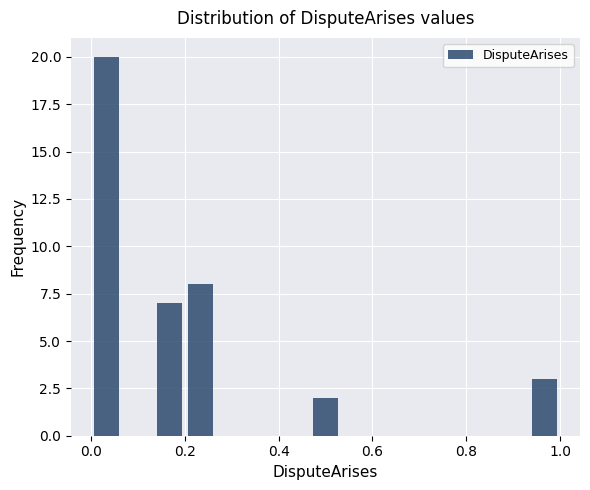

Around what value on the x-axis is the tallest bar? Give the approximate position of its centre, as read against the axis.

0.04